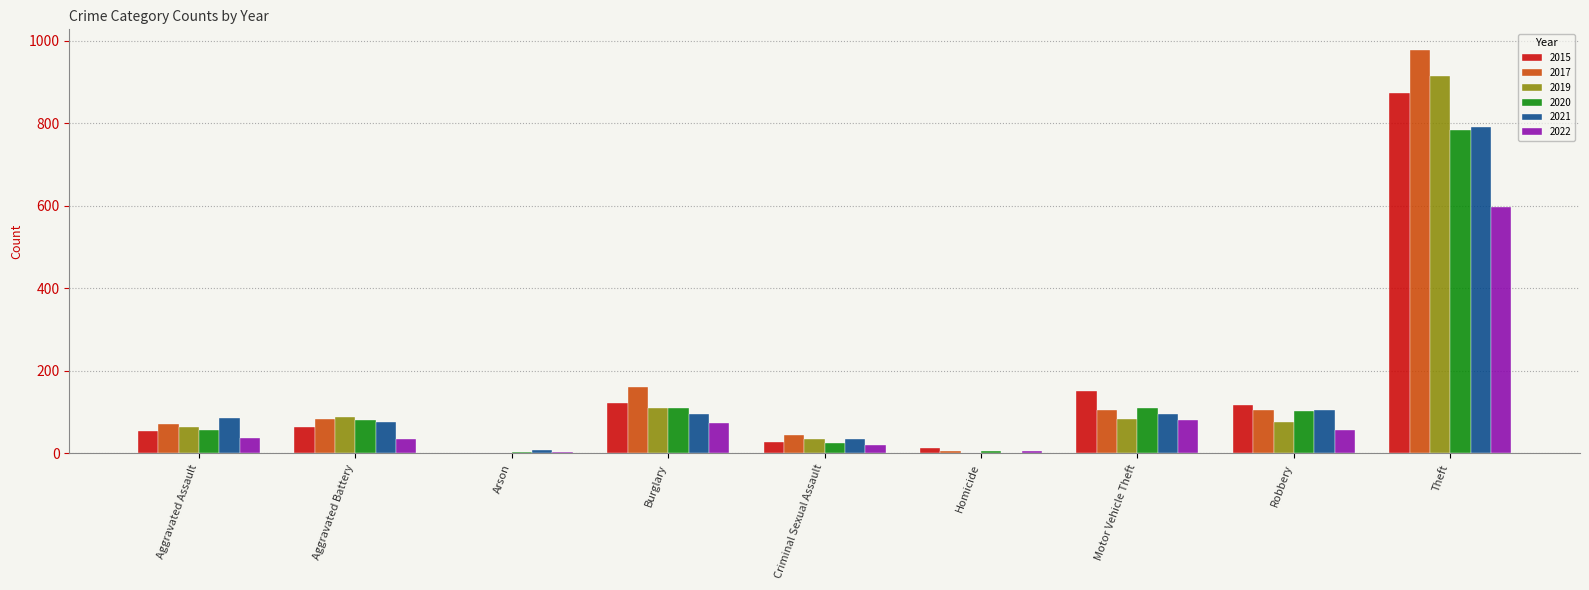

At which label is 2015 closest to 438?

Motor Vehicle Theft